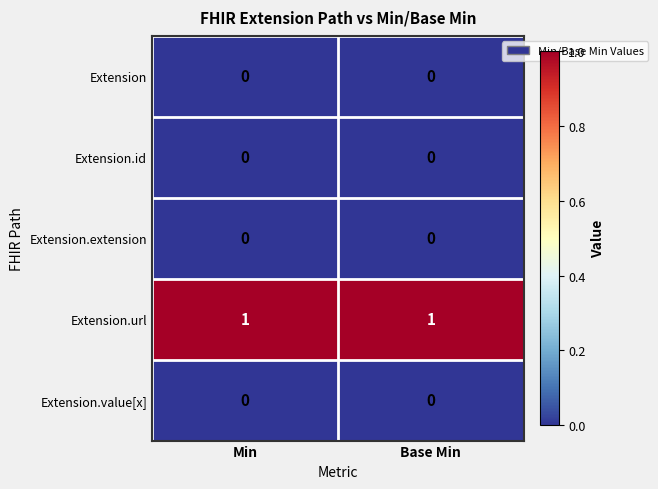

True or false: Extension.url has a value of 1 at Min.

True